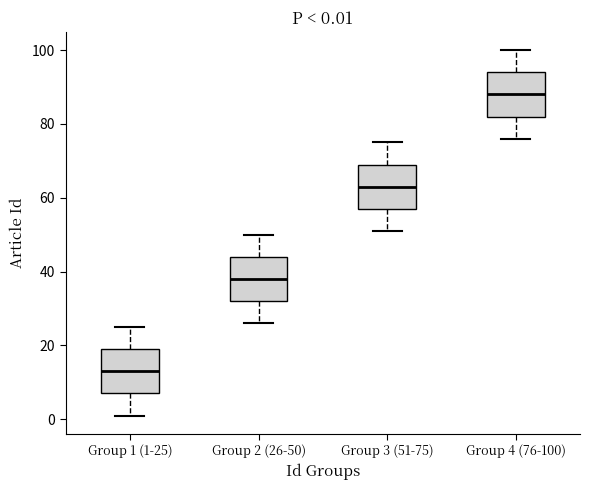

Which box has the highest median line?

Group 4 (76-100)